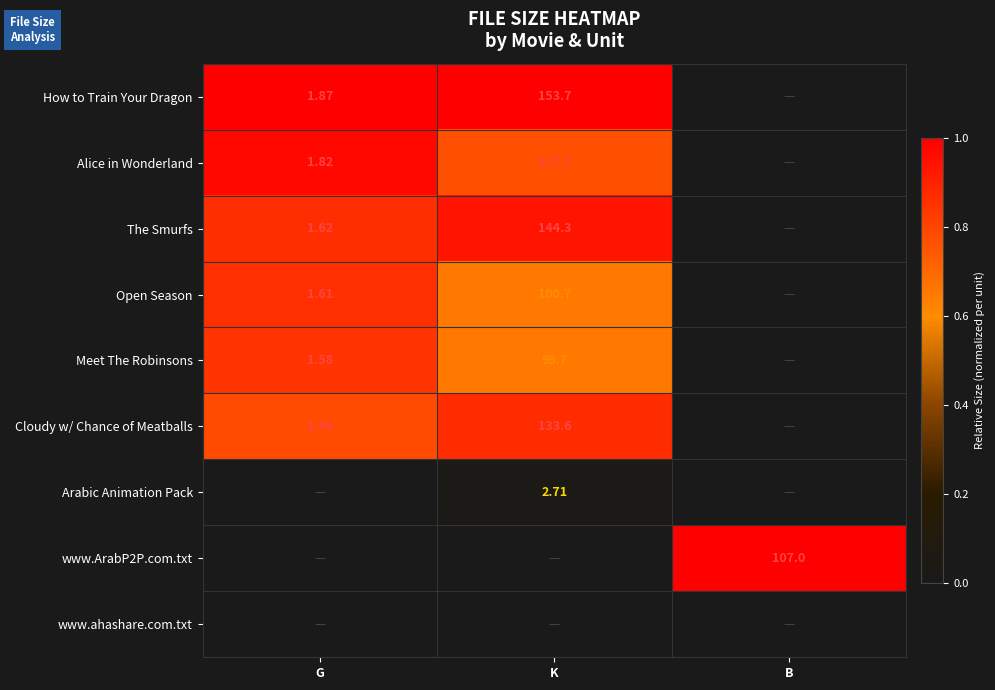

Is the value of Open Season at G greater than the value of How to Train Your Dragon at G?

No